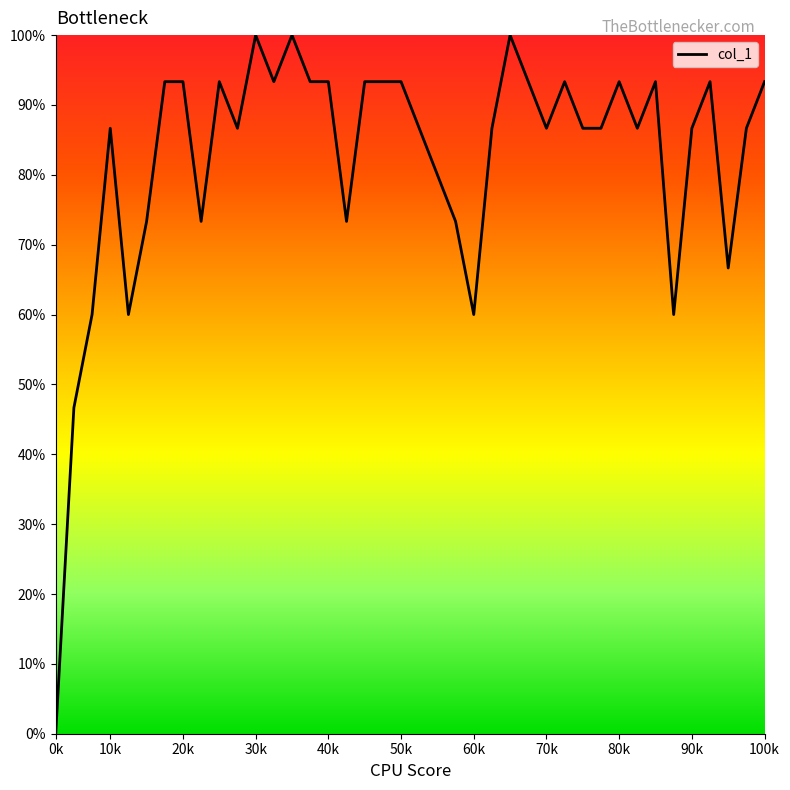

Does the chart display data point markers on the line(s)?

No